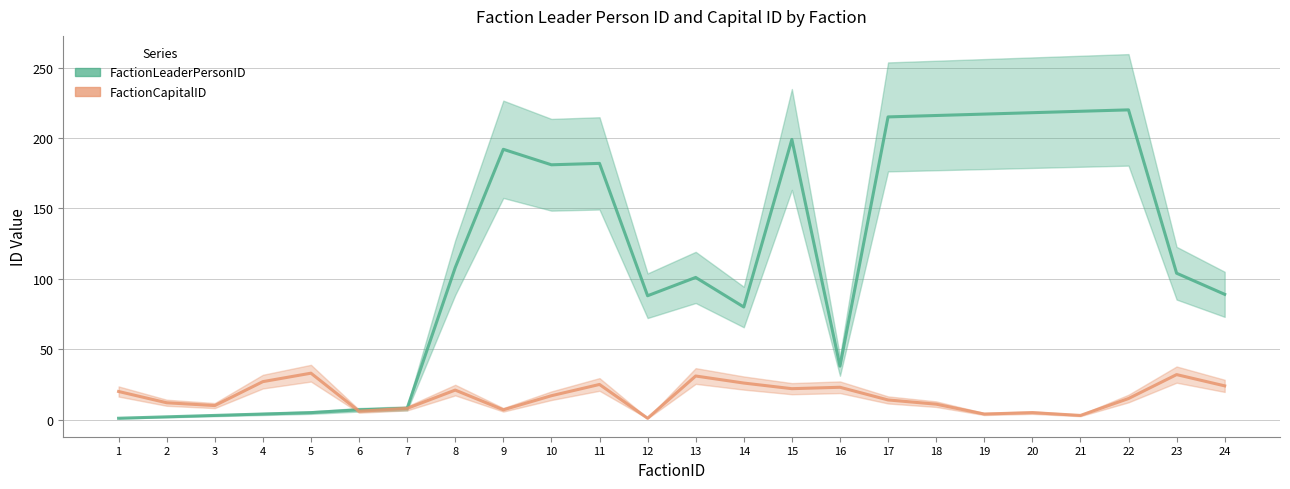

The value of FactionLeaderPersonID at 2 is 4. True or false?

False